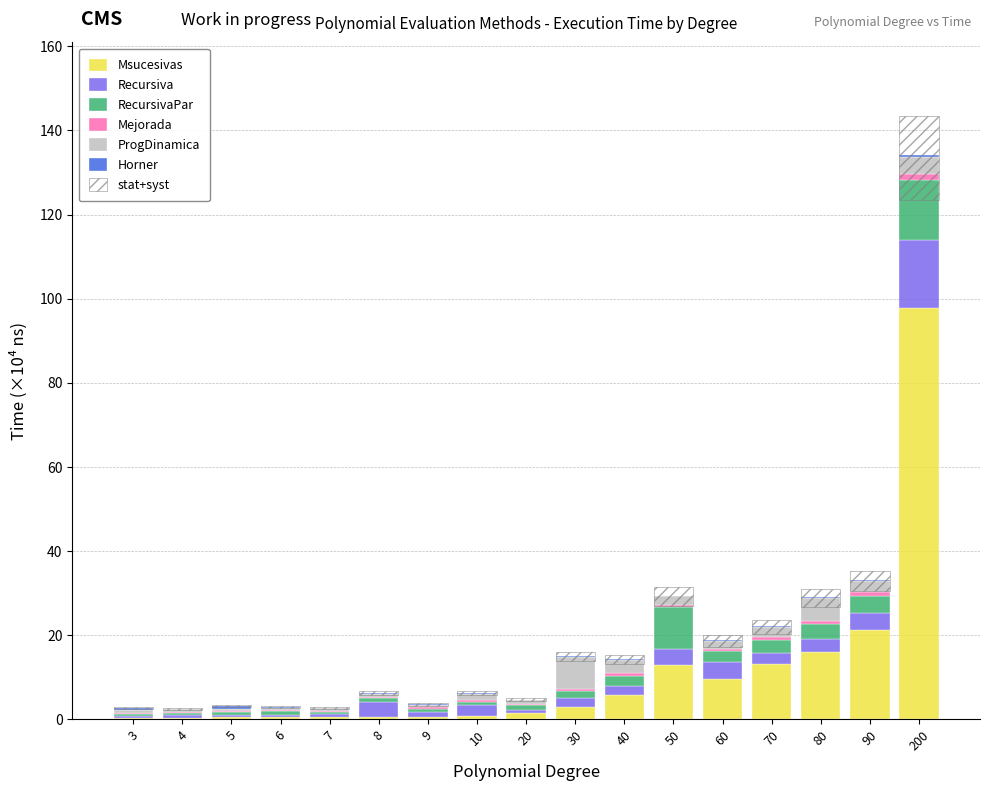

What are all the series names shown in the legend?

Msucesivas, Recursiva, RecursivaPar, Mejorada, ProgDinamica, Horner